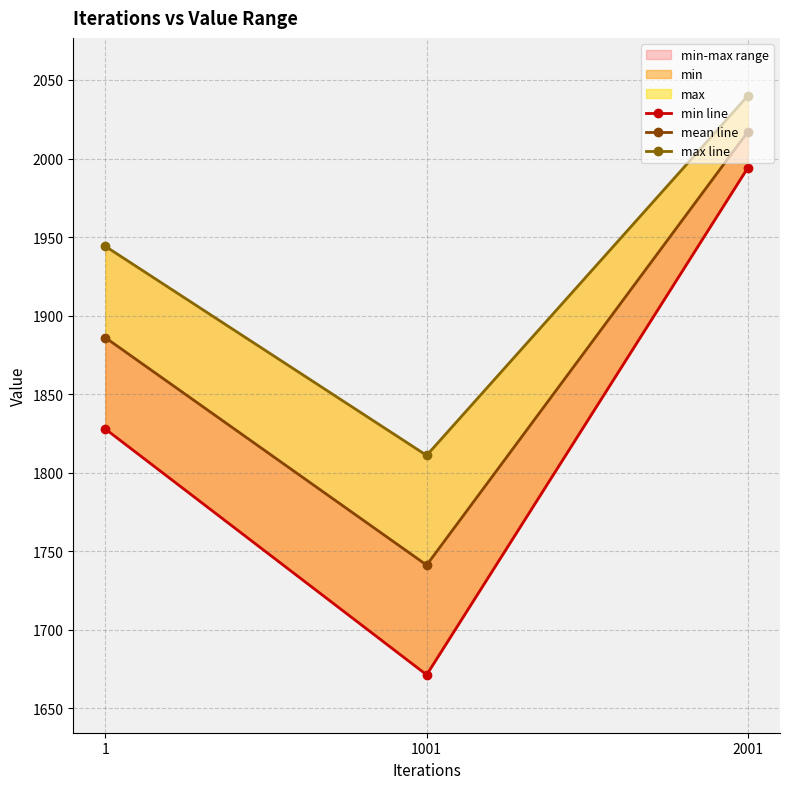

The value of min line at 2001 is 1994.2. True or false?

True